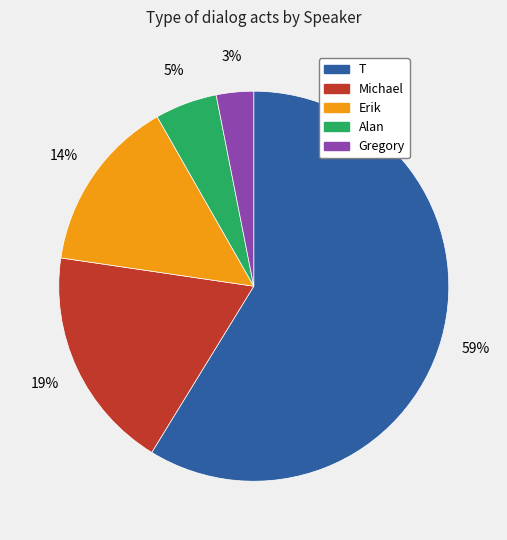

How many segments does this pie chart have?

5